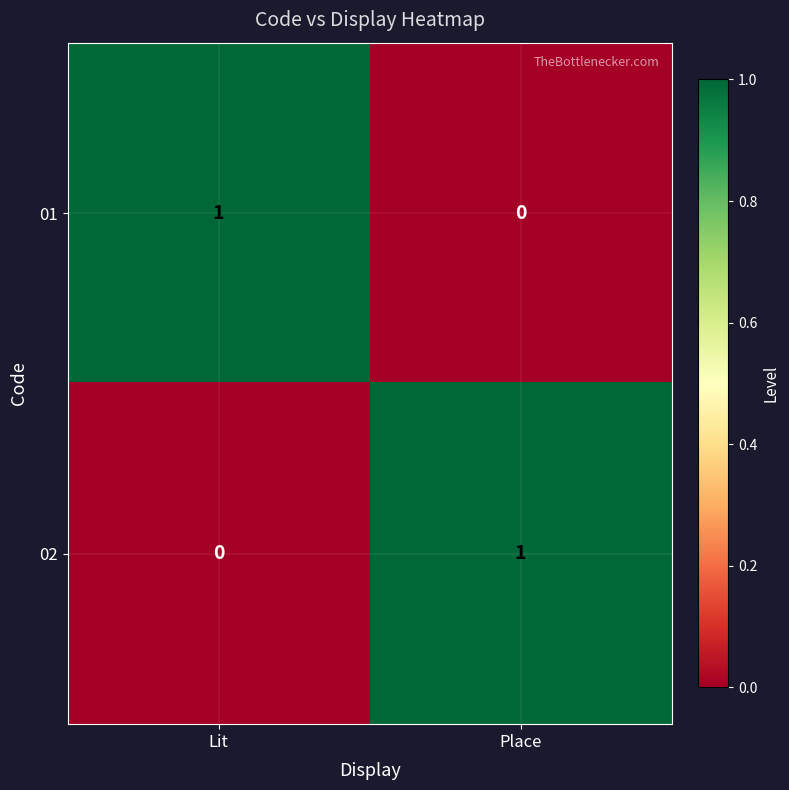

Reading left to right, list all the values displayed in this chart.

01: Lit=1	Place=0
02: Lit=0	Place=1